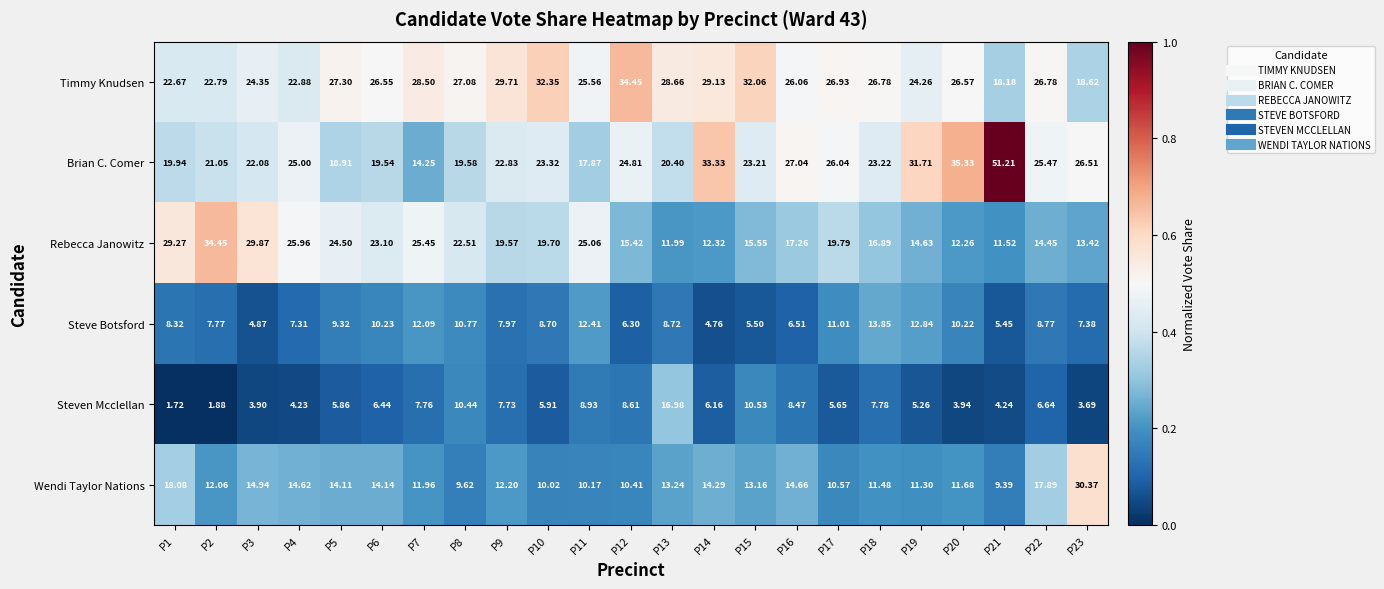

How many categories are shown in the chart?

23